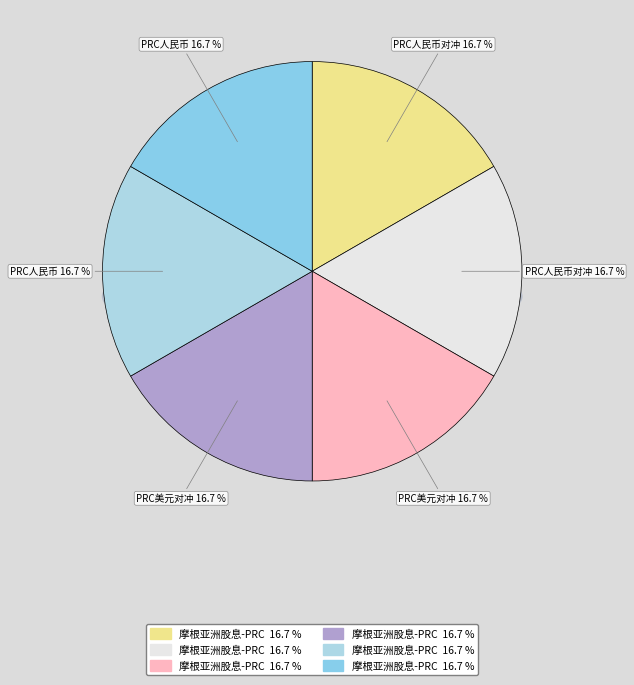

How many slices are in this pie chart?

6